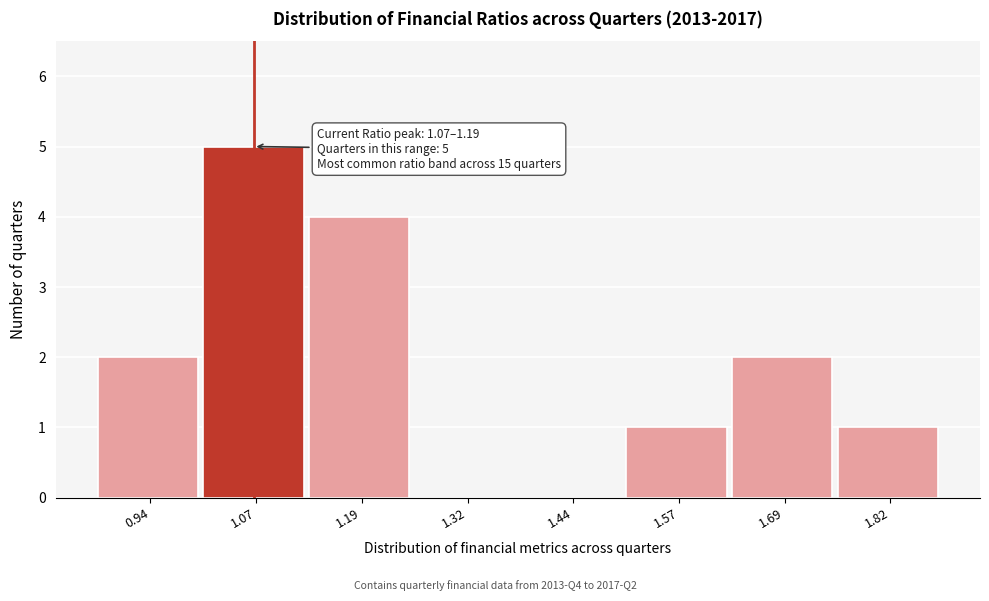

Reading right to left, extract all data points from this chart.

1.82=1	1.69=2	1.57=1	1.44=0	1.32=0	1.19=4	1.07=5	0.94=2